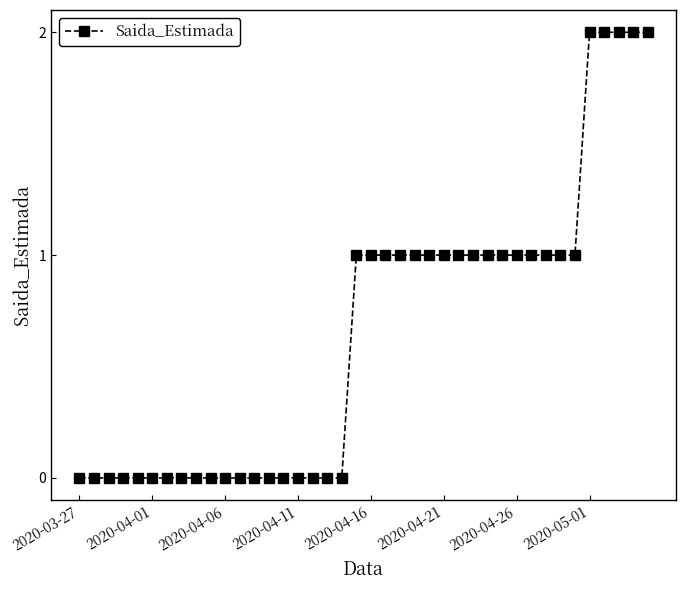

The chart shows a value of 2 at 2020-05-01. True or false?

True